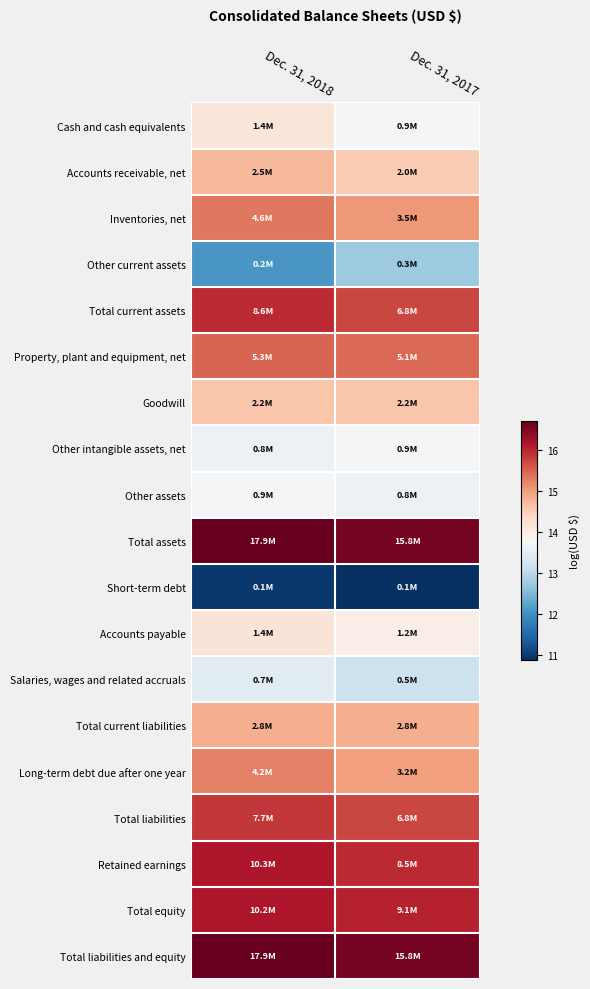

Reading left to right, extract all data points from this chart.

Cash and cash equivalents: Dec. 31, 2018=14.2	Dec. 31, 2017=13.8
Accounts receivable, net: Dec. 31, 2018=14.7	Dec. 31, 2017=14.5
Inventories, net: Dec. 31, 2018=15.3	Dec. 31, 2017=15.1
Other current assets: Dec. 31, 2018=12.1	Dec. 31, 2017=12.7
Total current assets: Dec. 31, 2018=16.0	Dec. 31, 2017=15.7
Property, plant and equipment, net: Dec. 31, 2018=15.5	Dec. 31, 2017=15.4
Goodwill: Dec. 31, 2018=14.6	Dec. 31, 2017=14.6
Other intangible assets, net: Dec. 31, 2018=13.6	Dec. 31, 2017=13.7
Other assets: Dec. 31, 2018=13.8	Dec. 31, 2017=13.6
Total assets: Dec. 31, 2018=16.7	Dec. 31, 2017=16.6
Short-term debt: Dec. 31, 2018=11.0	Dec. 31, 2017=10.9
Accounts payable: Dec. 31, 2018=14.2	Dec. 31, 2017=14.0
Salaries, wages and related accruals: Dec. 31, 2018=13.5	Dec. 31, 2017=13.2
Total current liabilities: Dec. 31, 2018=14.8	Dec. 31, 2017=14.9
Long-term debt due after one year: Dec. 31, 2018=15.3	Dec. 31, 2017=15.0
Total liabilities: Dec. 31, 2018=15.9	Dec. 31, 2017=15.7
Retained earnings: Dec. 31, 2018=16.2	Dec. 31, 2017=16.0
Total equity: Dec. 31, 2018=16.1	Dec. 31, 2017=16.0
Total liabilities and equity: Dec. 31, 2018=16.7	Dec. 31, 2017=16.6